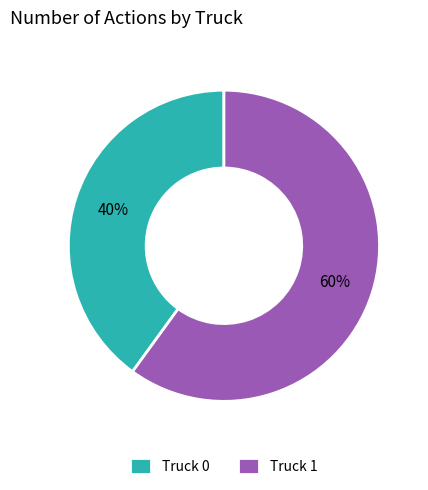

Which slice is the largest?

Truck 1